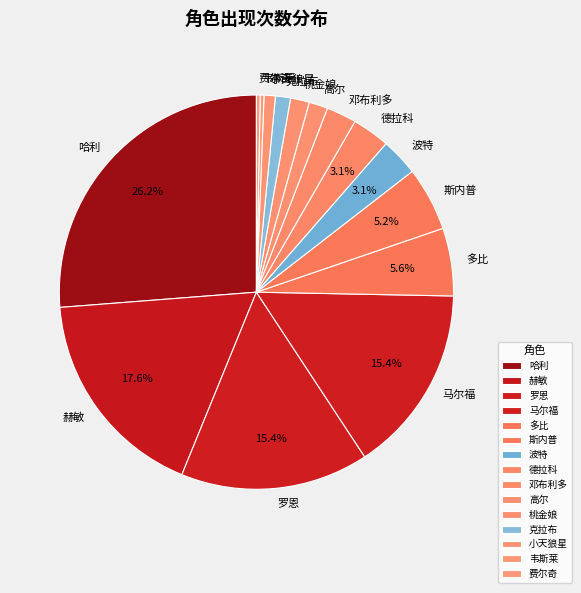

Approximately how many times larger is the value at 赫敏 compared to 德拉科?

5.7